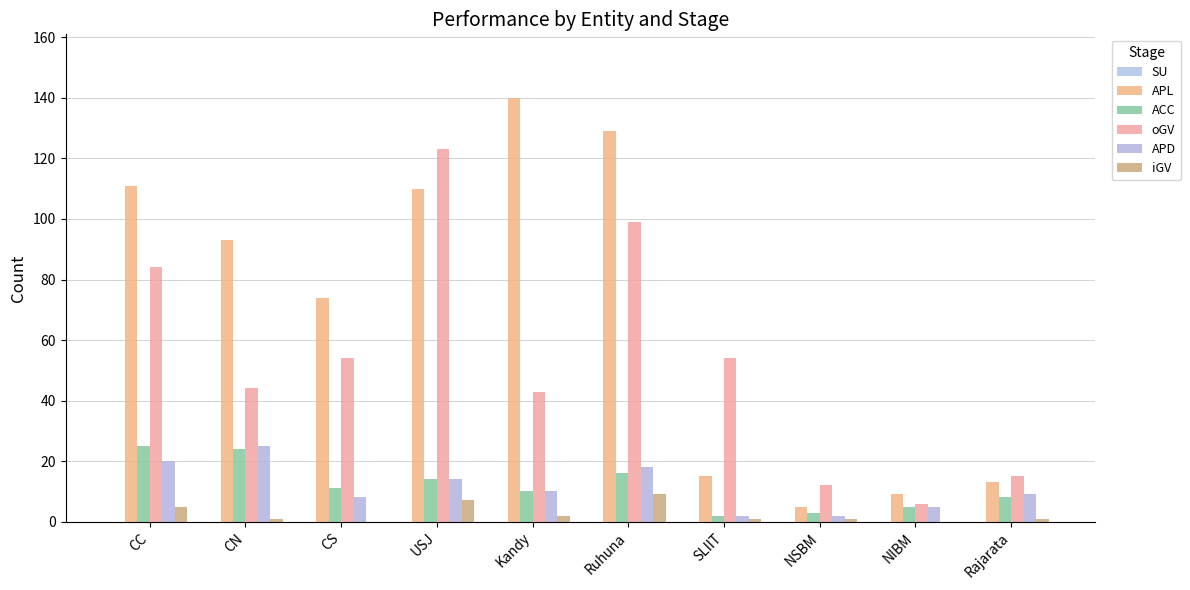

How many categories are shown in the chart?

10